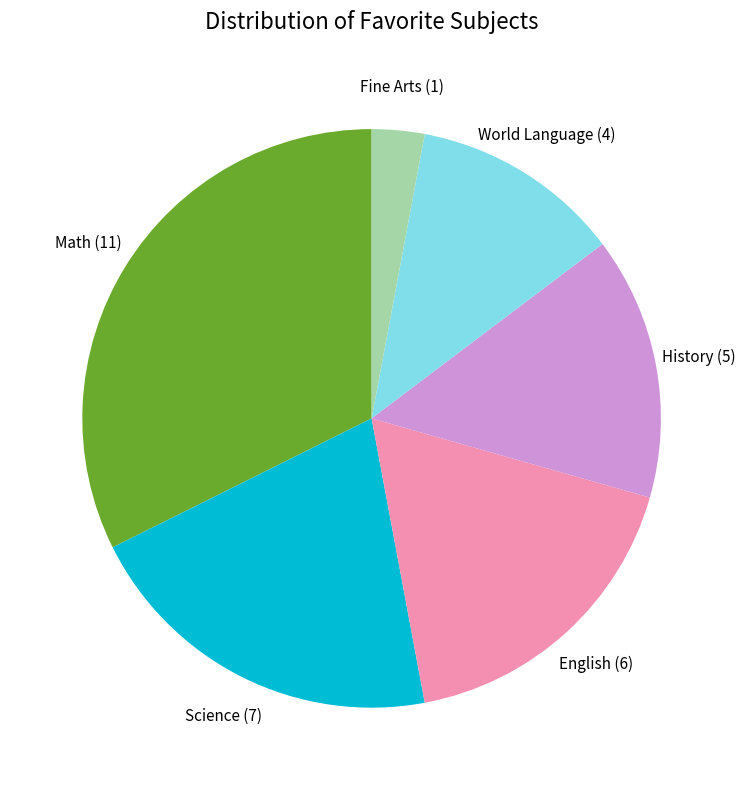

Does any single category account for the majority?

No